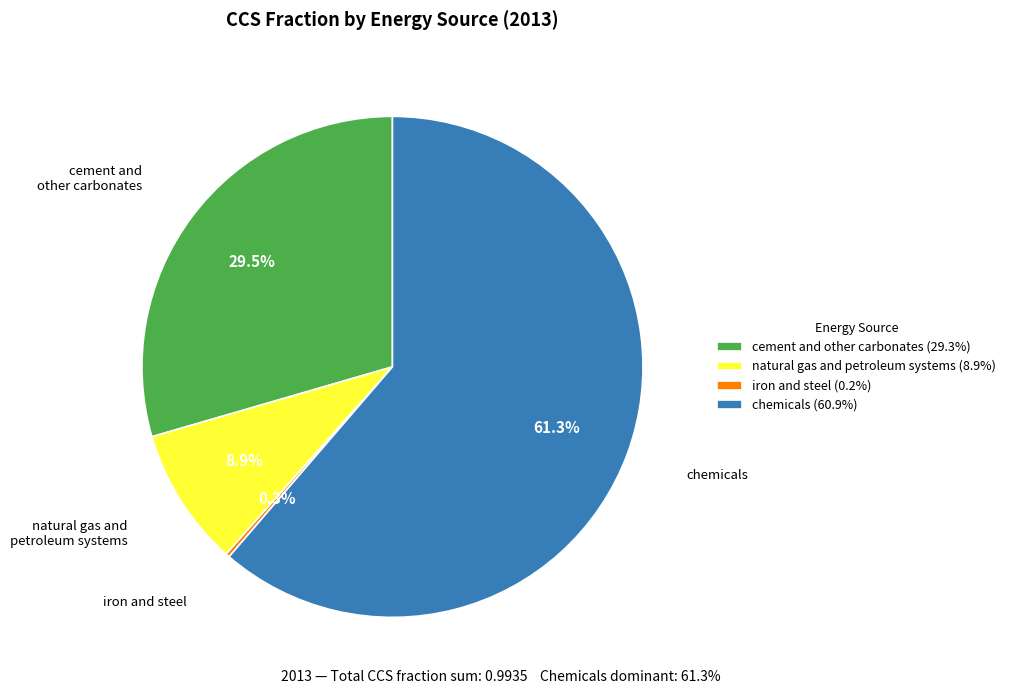

To the nearest percent, what is the average slice percentage?

25%